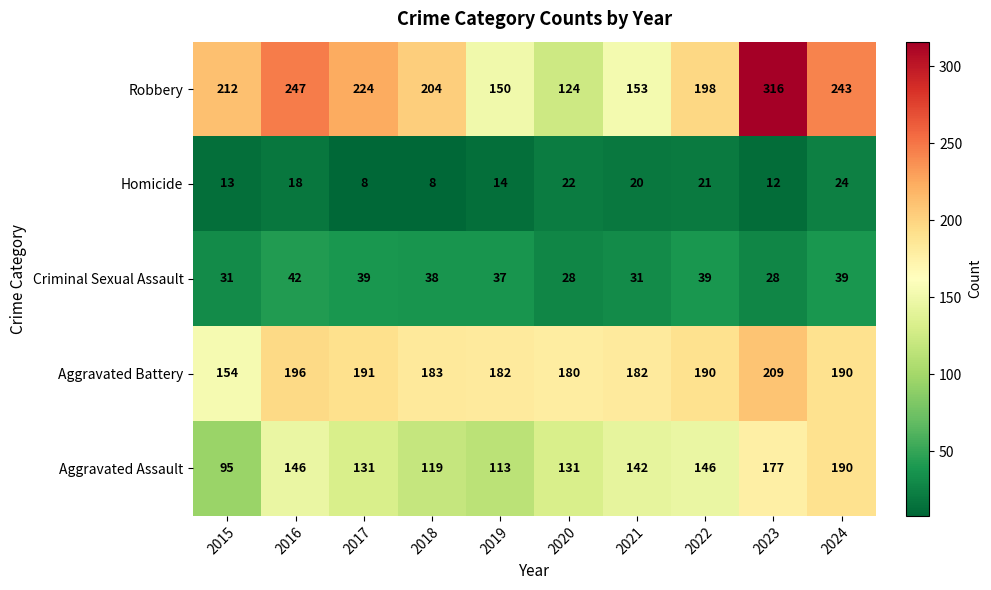

What is the minimum value shown in the chart?

8